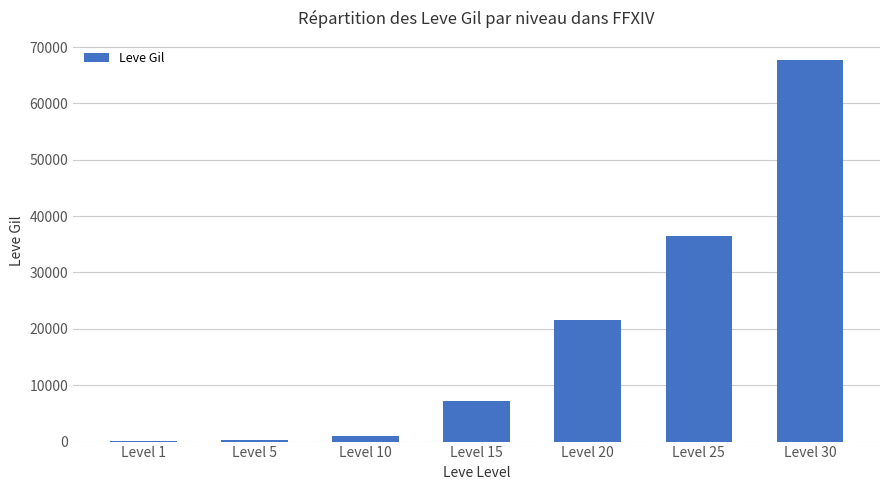

At which label is the value closest to 33945?

Level 25